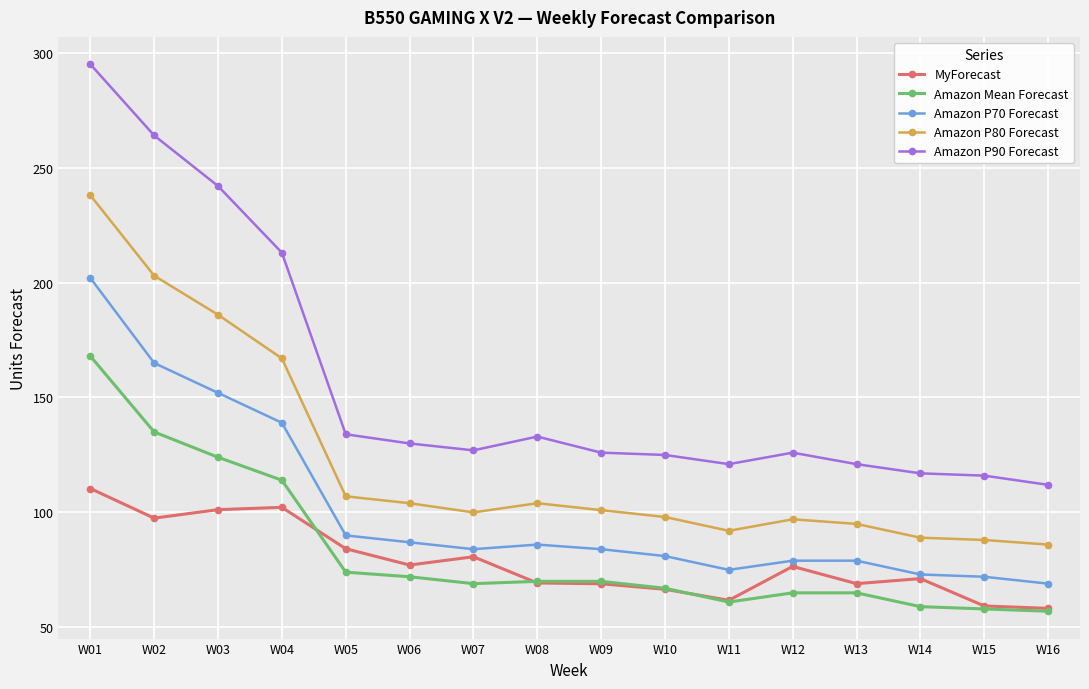

Count the number of categories in the chart.

16